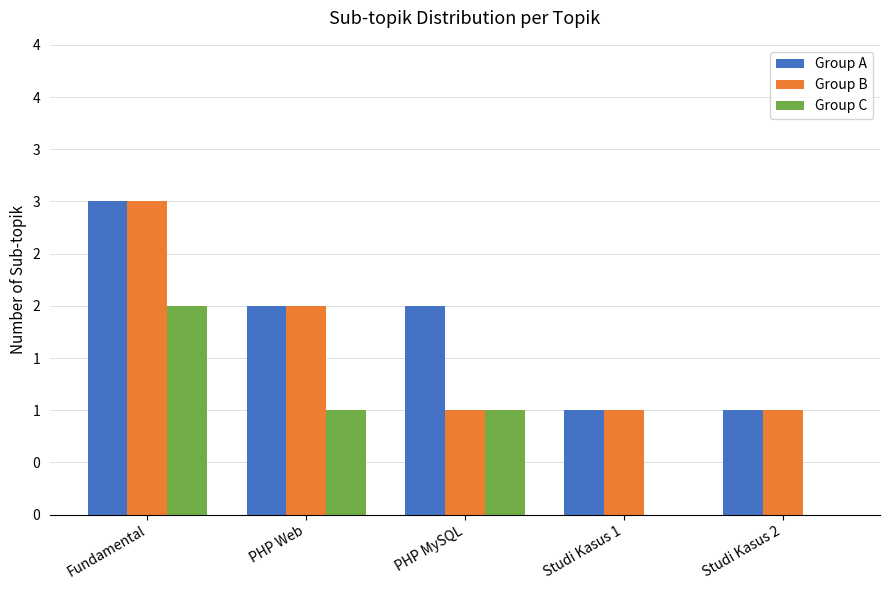

What is the label of the 3rd bar from the right?

PHP MySQL